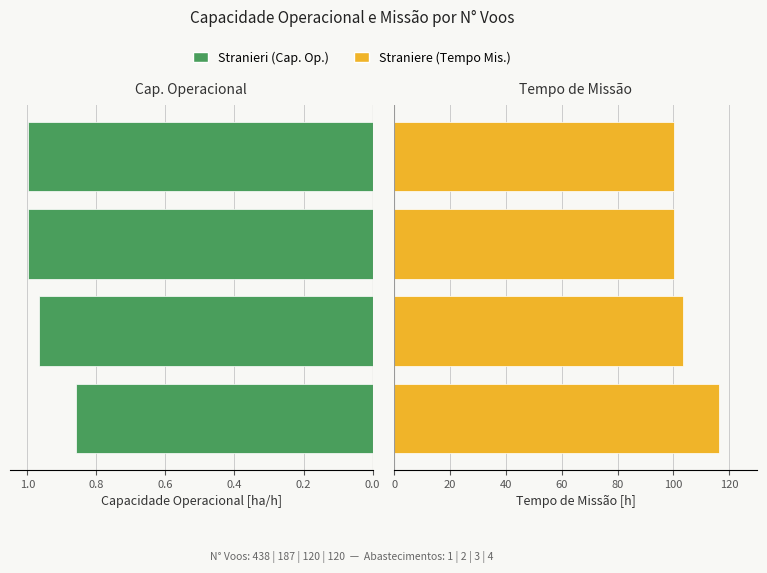

Which series has the largest total across all categories?

Straniere